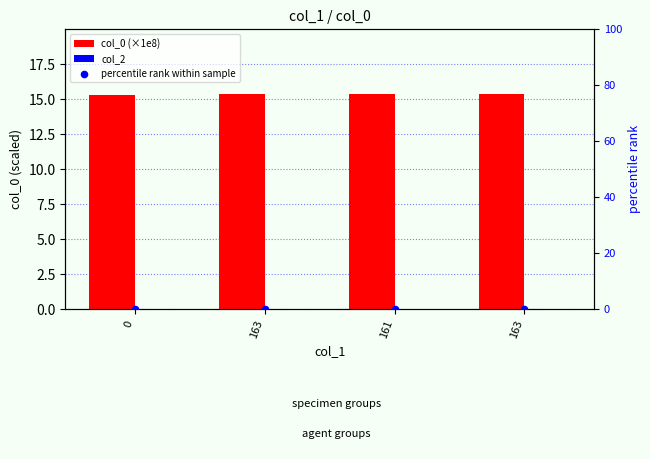

Which series has the largest total across all categories?

col_0 (×1e8)